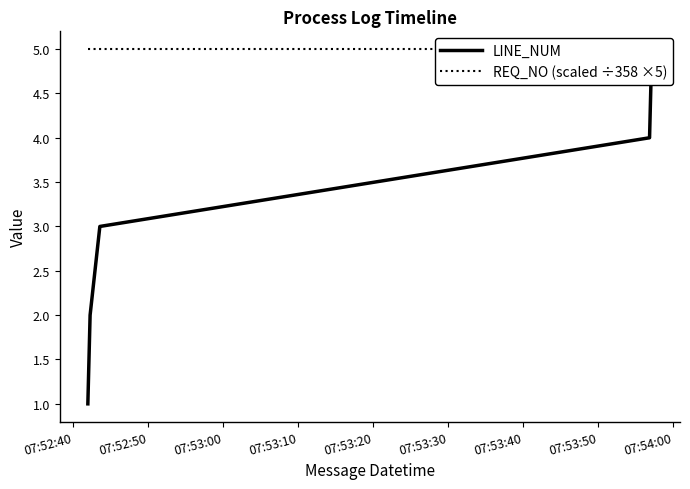

What is the difference between the maximum and minimum values in the LINE_NUM series?

4